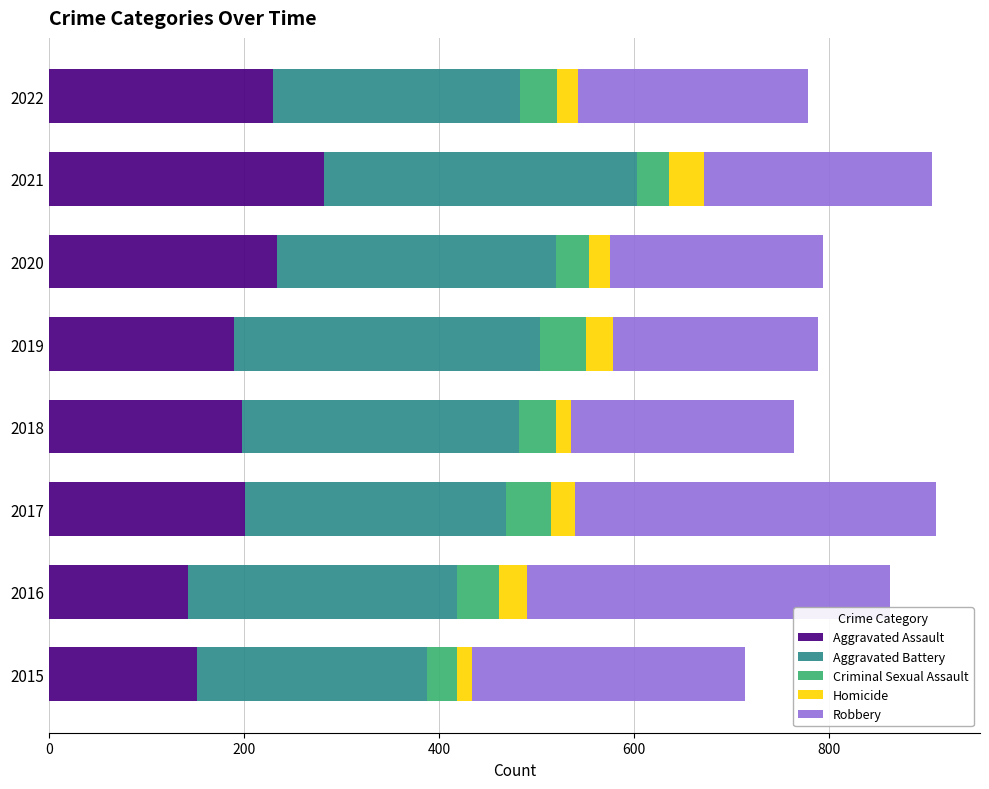

What is the total value across all series at 2019?

788